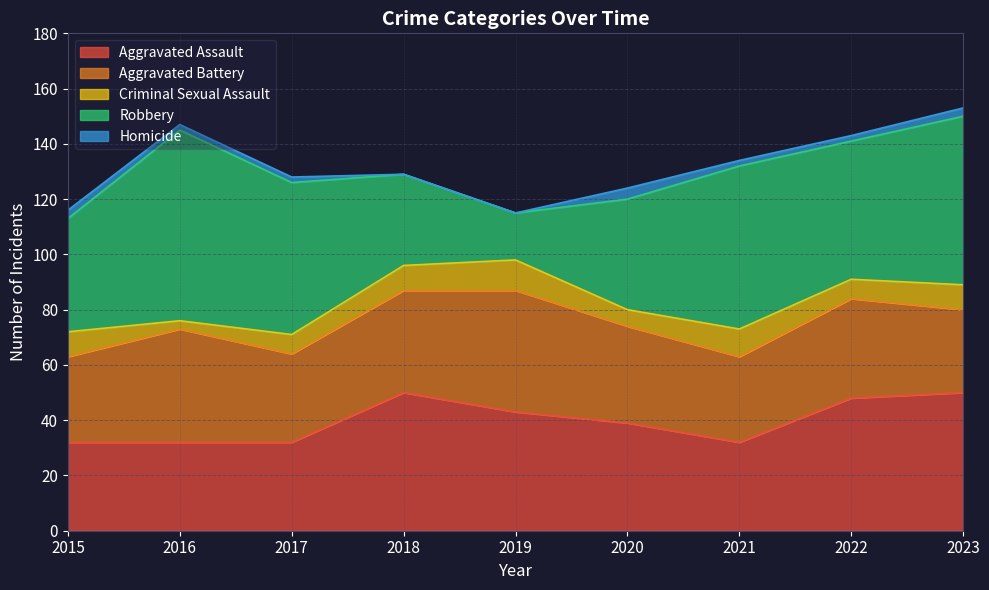

True or false: Aggravated Battery and Criminal Sexual Assault intersect in this chart.

False